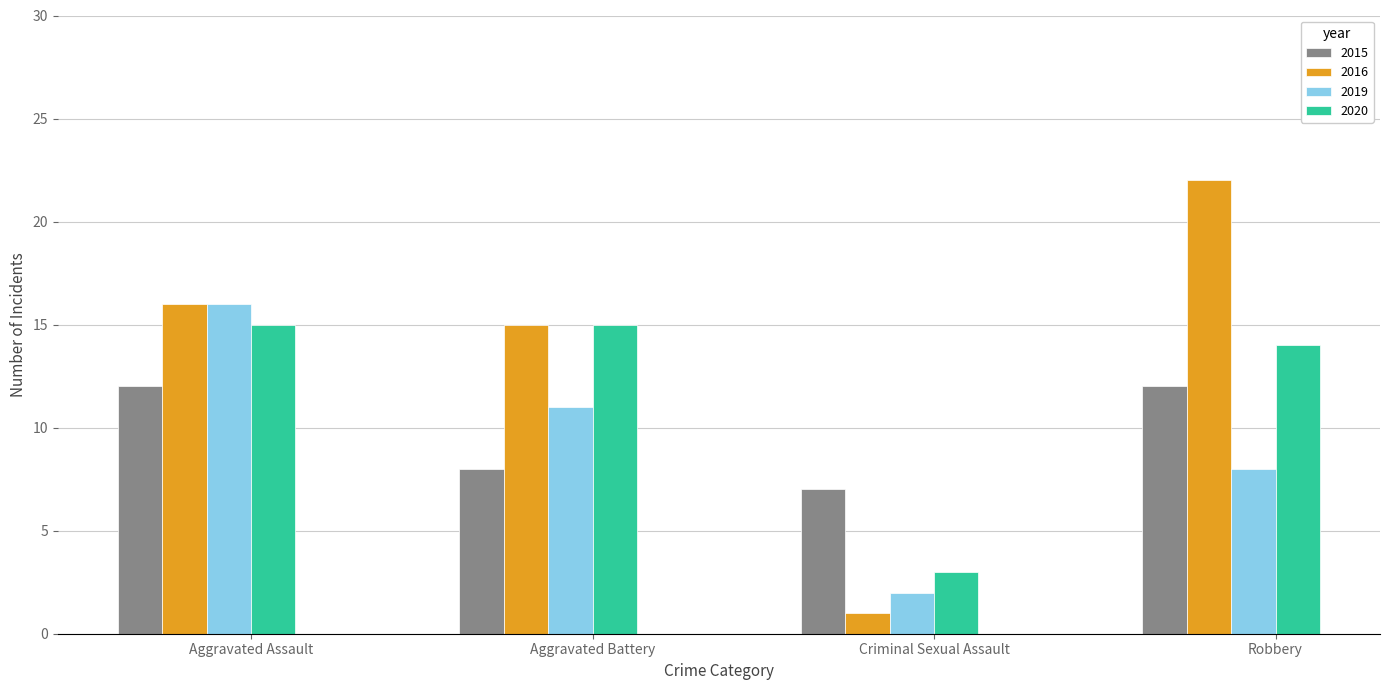

Reading left to right, transcribe all the data shown in this chart.

2015: Aggravated Assault=12	Aggravated Battery=8	Criminal Sexual Assault=7	Robbery=12
2016: Aggravated Assault=16	Aggravated Battery=15	Criminal Sexual Assault=1	Robbery=22
2019: Aggravated Assault=16	Aggravated Battery=11	Criminal Sexual Assault=2	Robbery=8
2020: Aggravated Assault=15	Aggravated Battery=15	Criminal Sexual Assault=3	Robbery=14